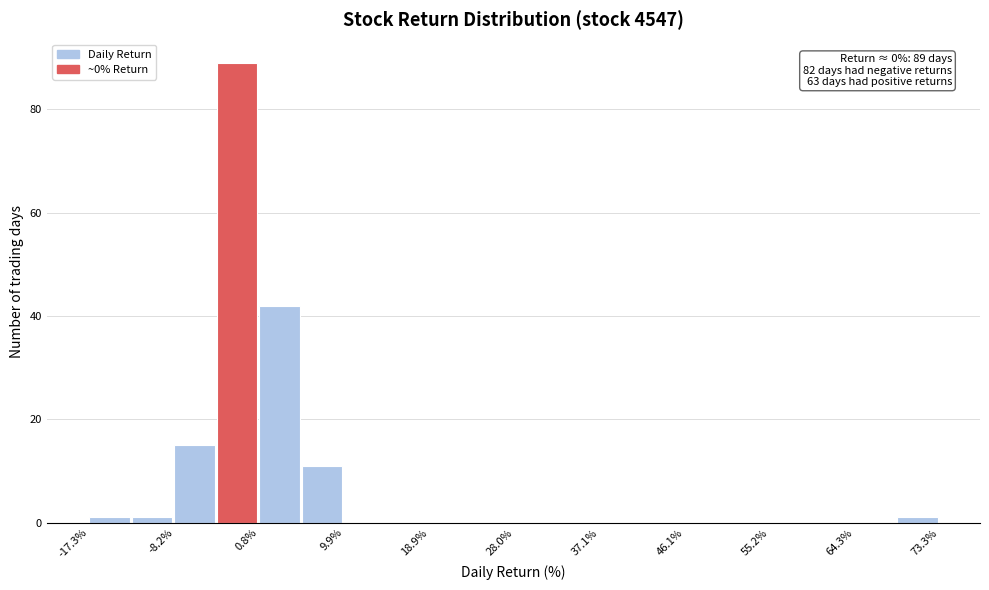

Which range on the x-axis has the tallest bar?

-4 to 1